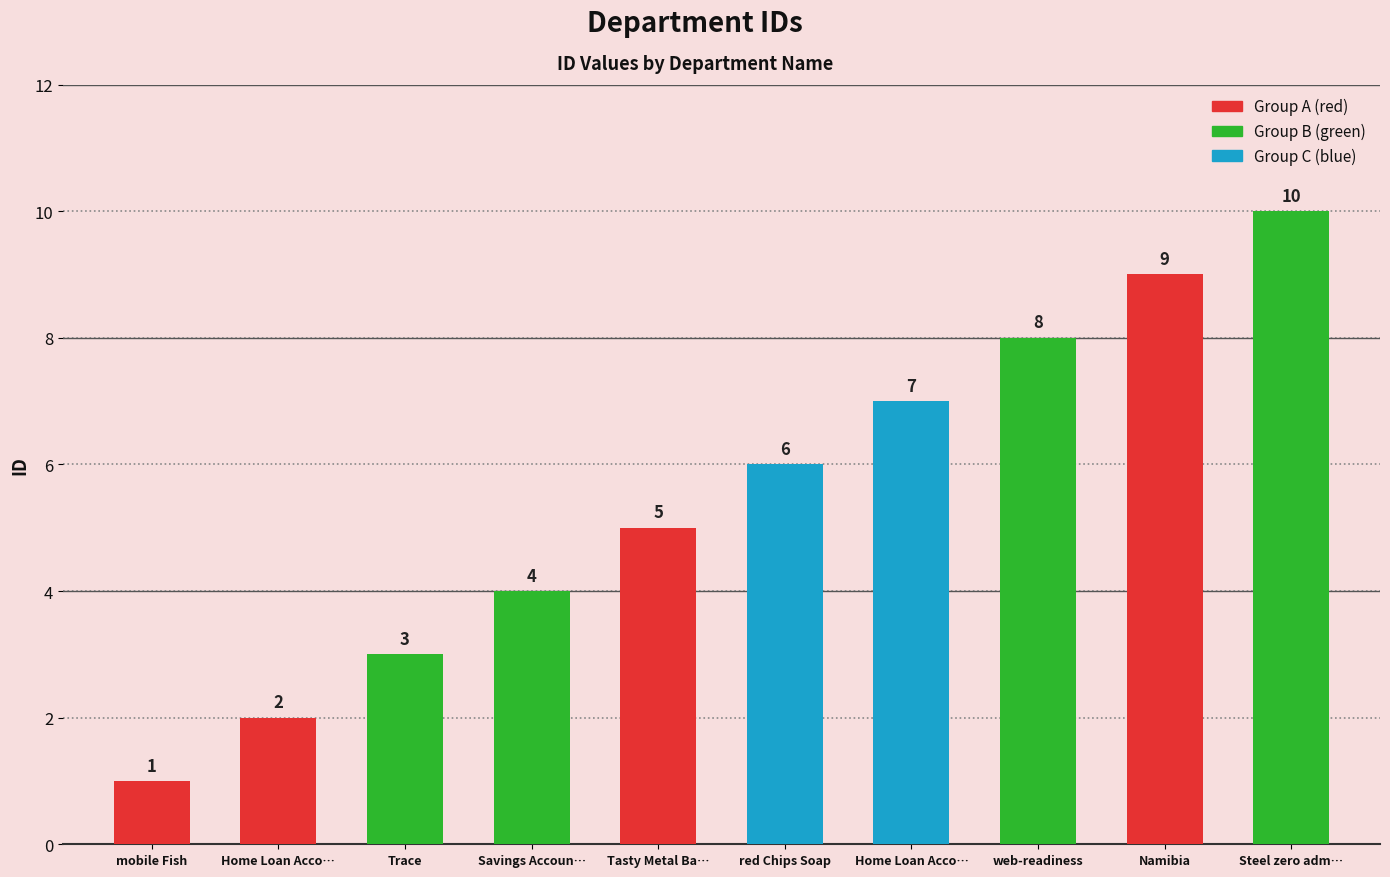

Approximately how many times larger is the value at Savings Accoun… compared to Namibia?

0.4